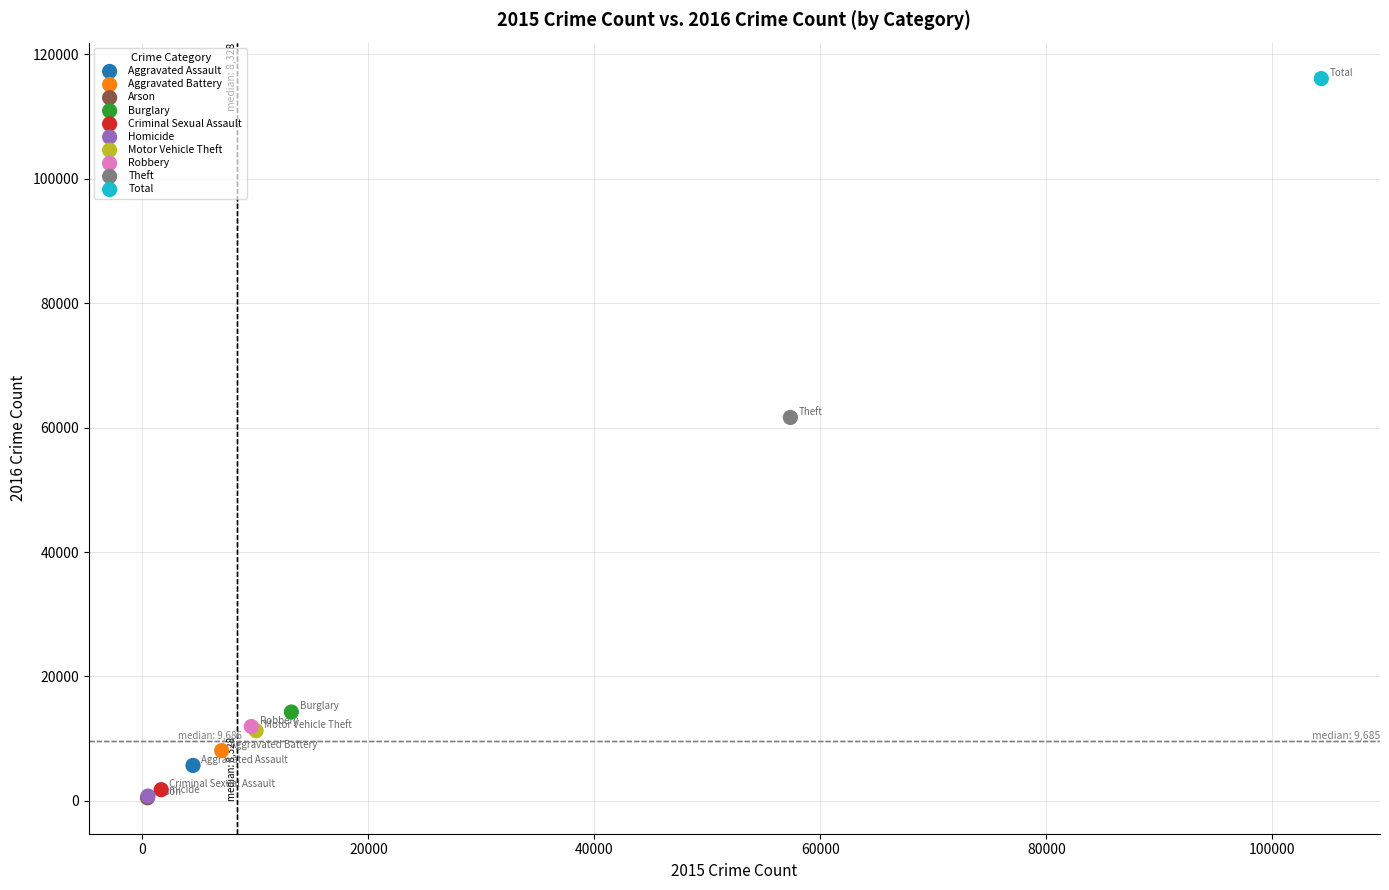

Which series reaches the maximum Y coordinate?

Total